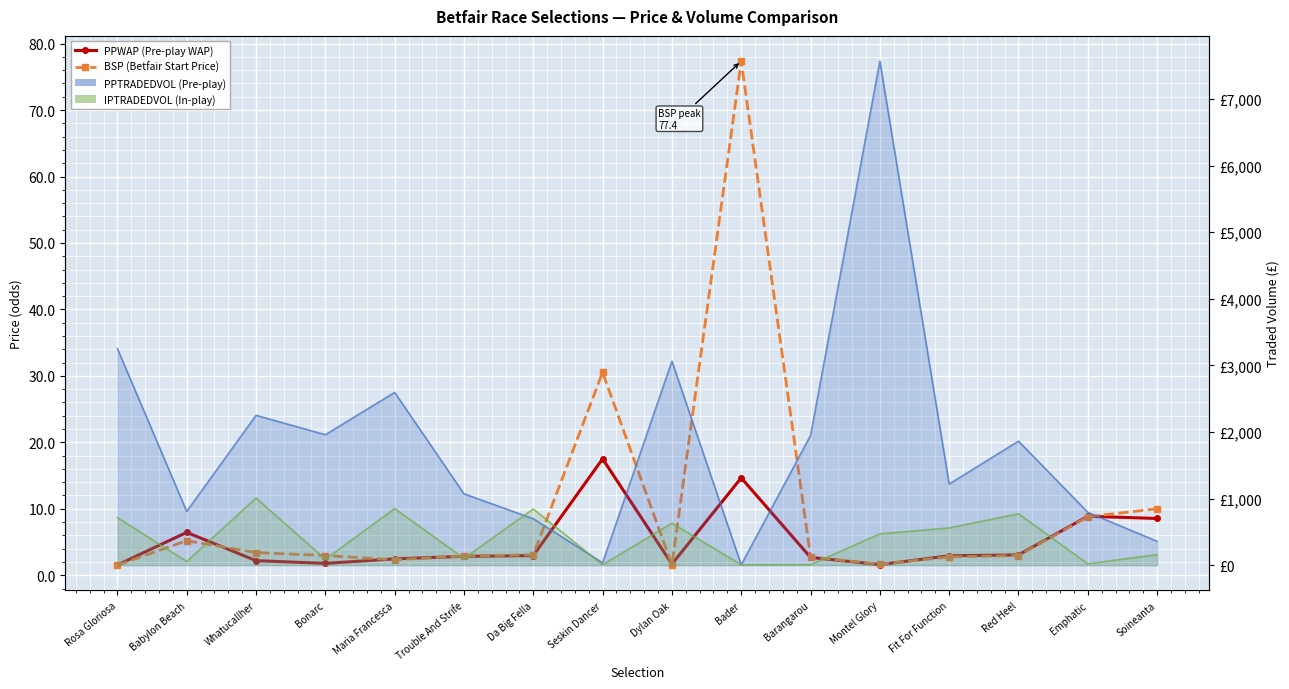

At which category does PPWAP (Pre-play WAP) reach its first local peak?

Babylon Beach